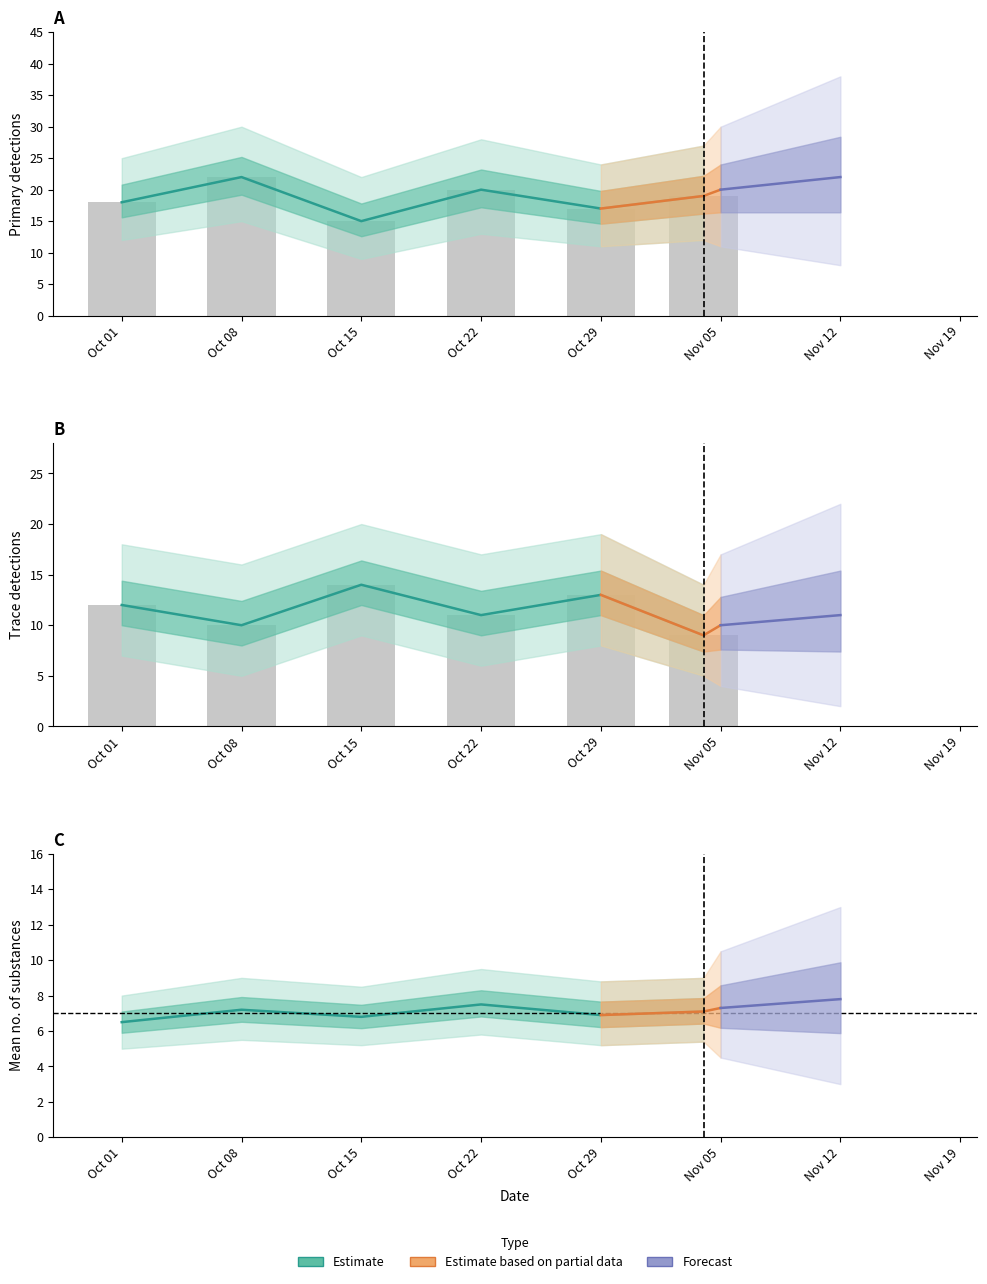

What is the value of the lab_num_substances bar at the 5th from the left?

7